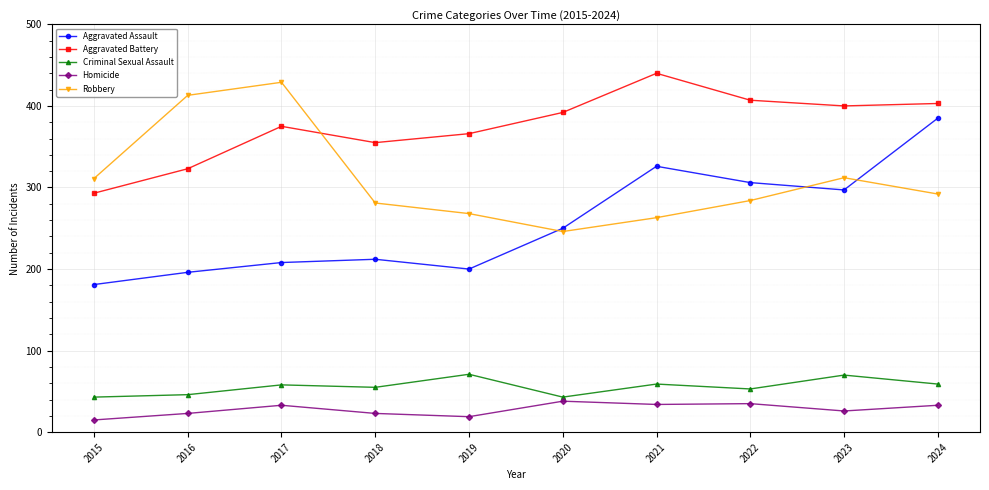

At how many categories does at least one series exceed 212?

10